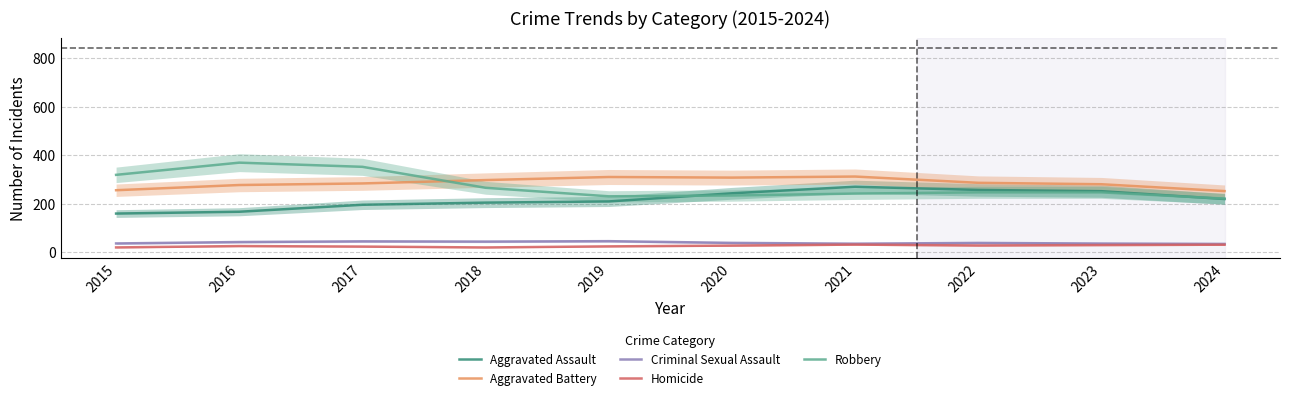

At which category does the chart reach its minimum across all series?

2018